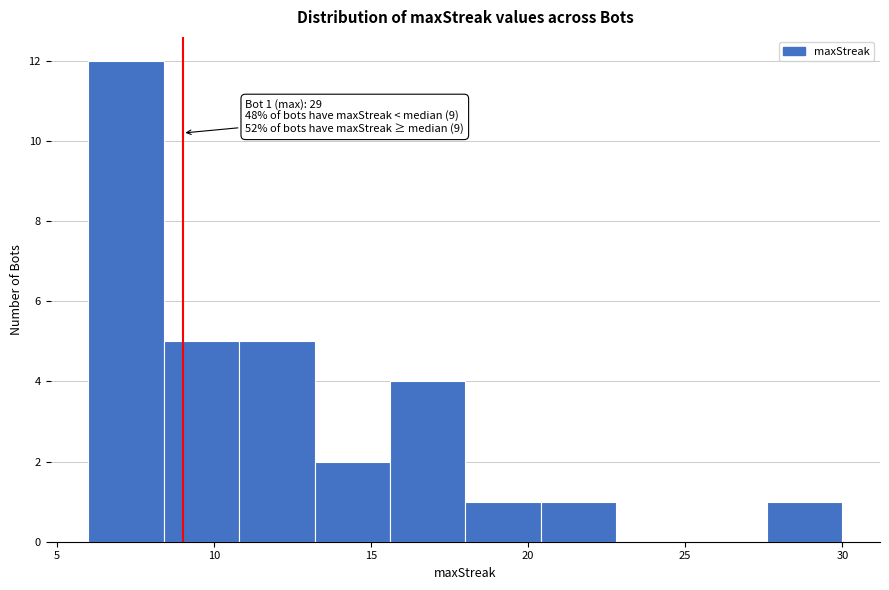

Over which range of the x-axis is the bar tallest?

6.0 to 8.4